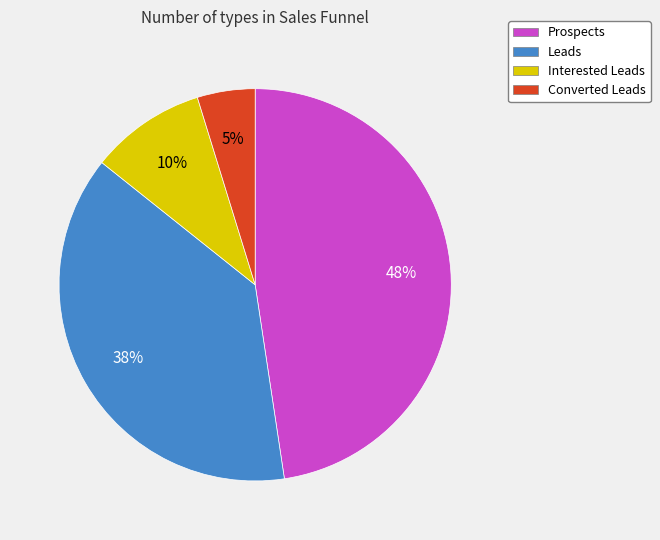

Is the sum of Interested Leads and Converted Leads greater than half?

No